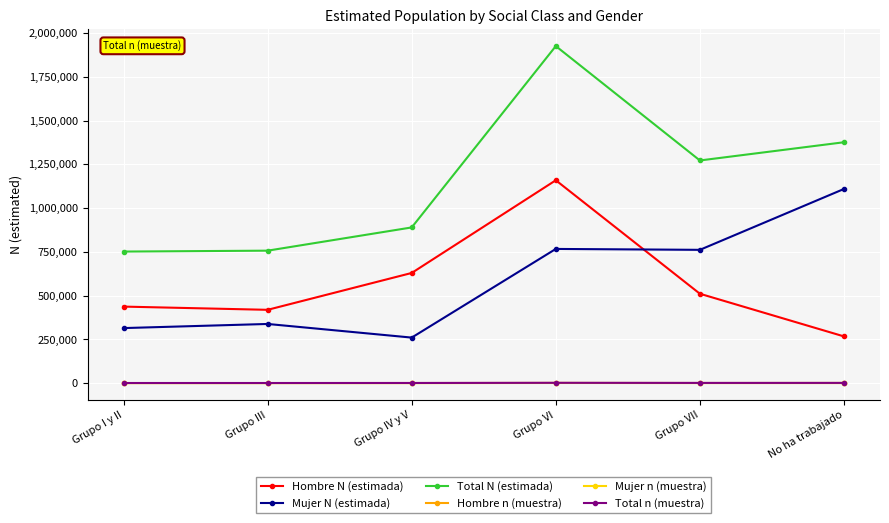

Is it true that Hombre N (estimada) equals 590970 at Grupo I y II?

False